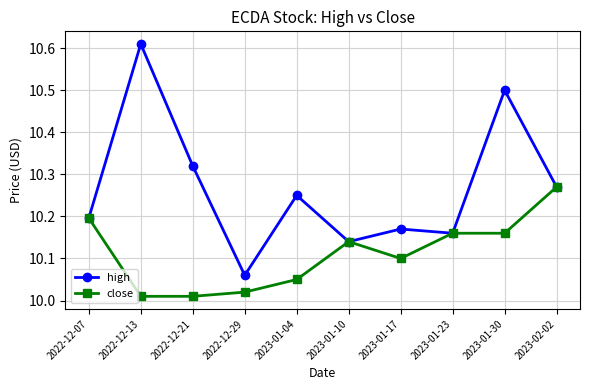

At which category does high reach its first local valley?

2022-12-29